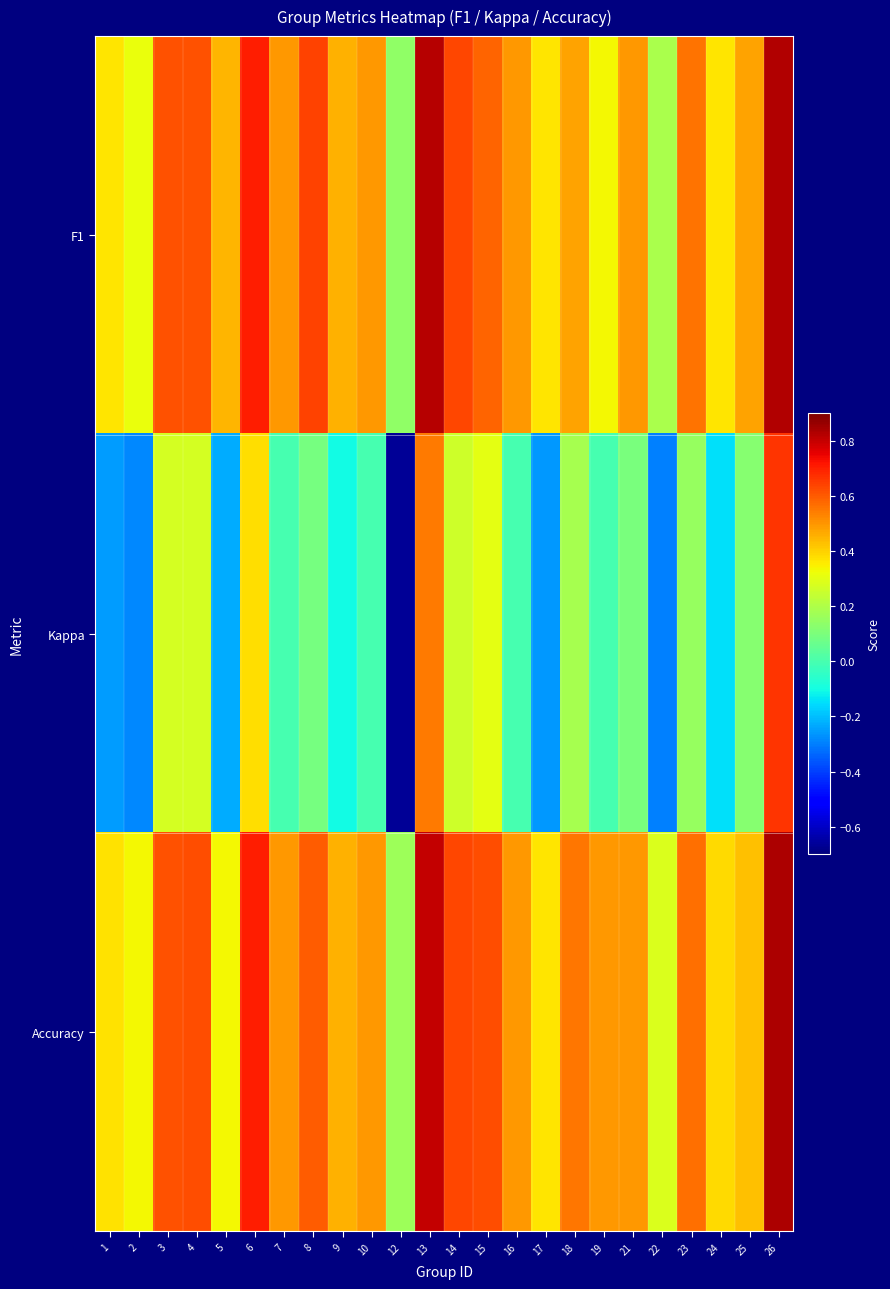

Which category has the highest value across all series?

26